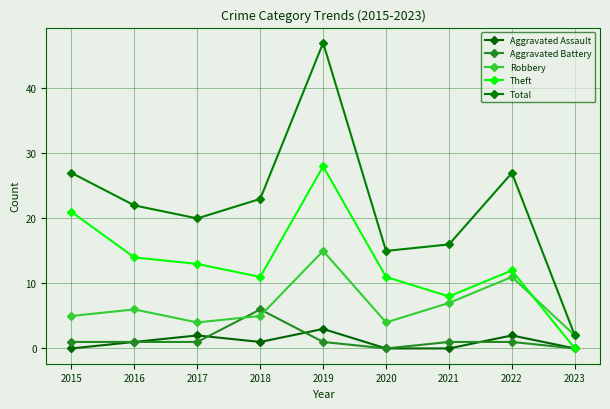

How many interior local valleys does the Robbery series have?

2